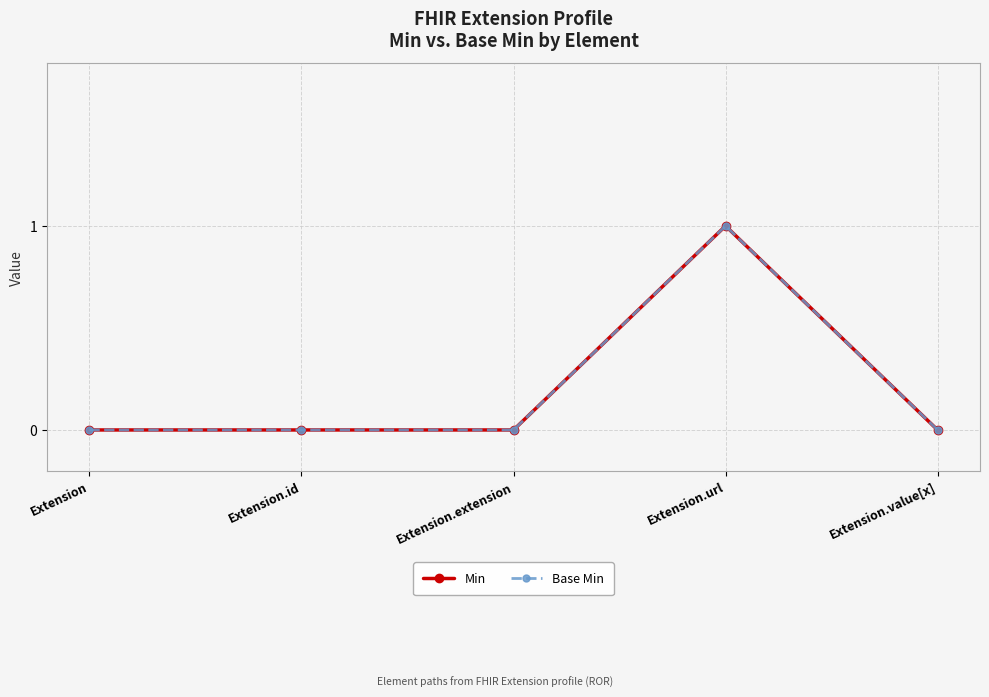

True or false: Base Min and Min cross at least once.

False